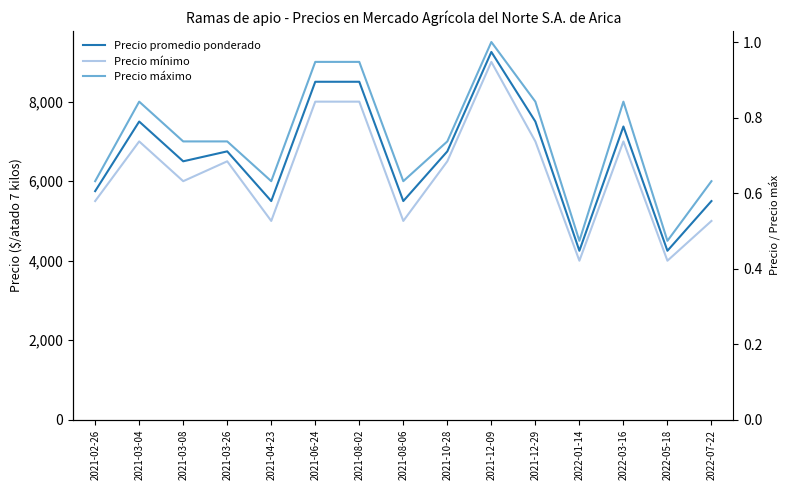

True or false: Precio máximo and Precio promedio ponderado cross at least once.

False